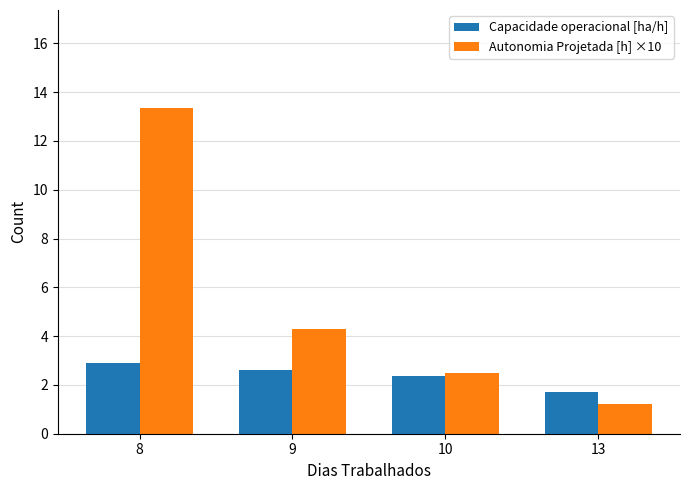

Rank the series by their average value, from lowest to highest.

Capacidade operacional [ha/h], Autonomia Projetada [h] ×10